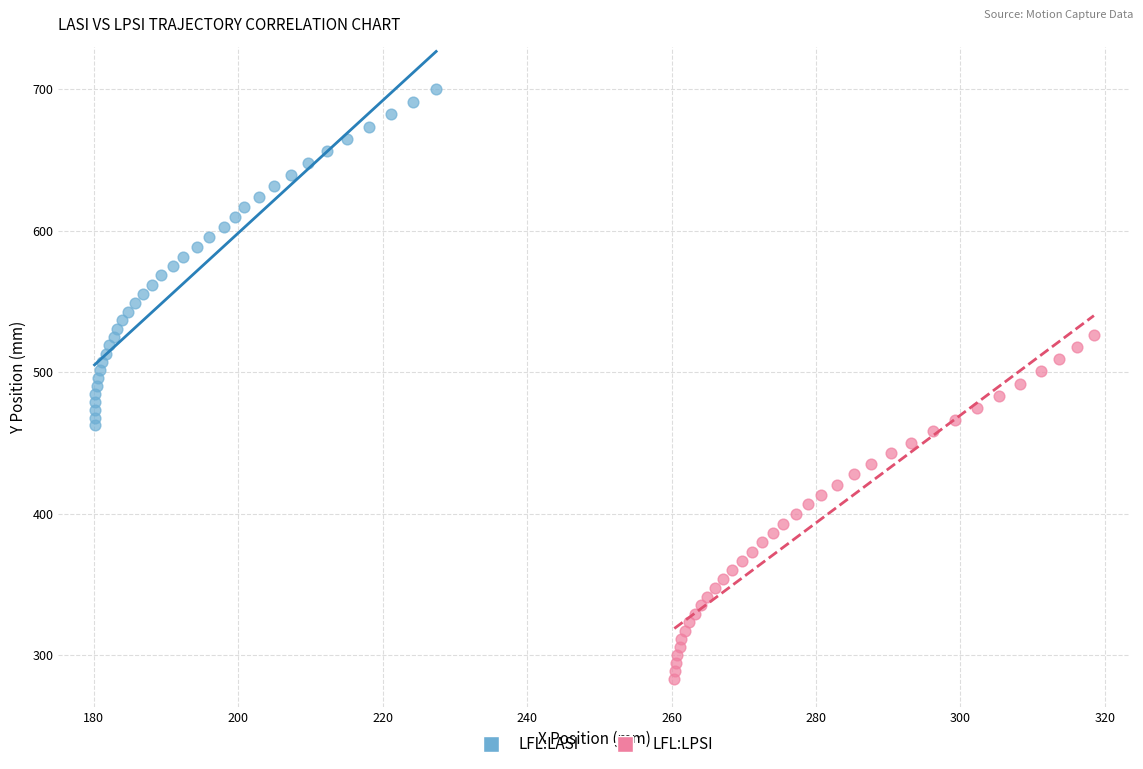

Which series has the widest spread of Y values?

LFL:LPSI